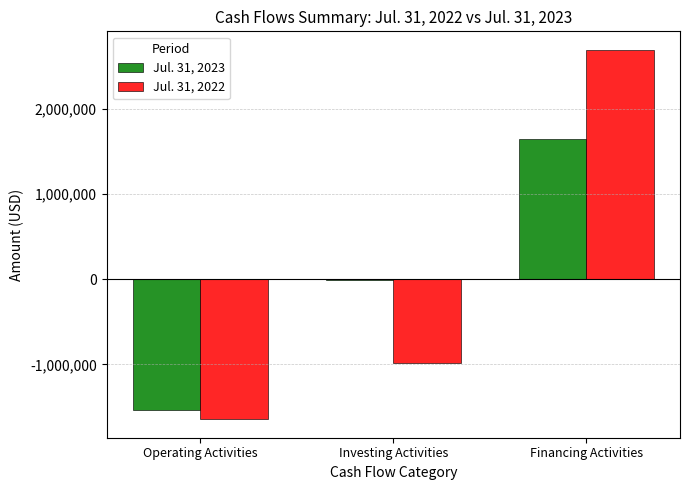

Reading right to left, list all the values displayed in this chart.

Jul. 31, 2023: 1637774	-12290	-1530628
Jul. 31, 2022: 2688659	-980539	-1642176